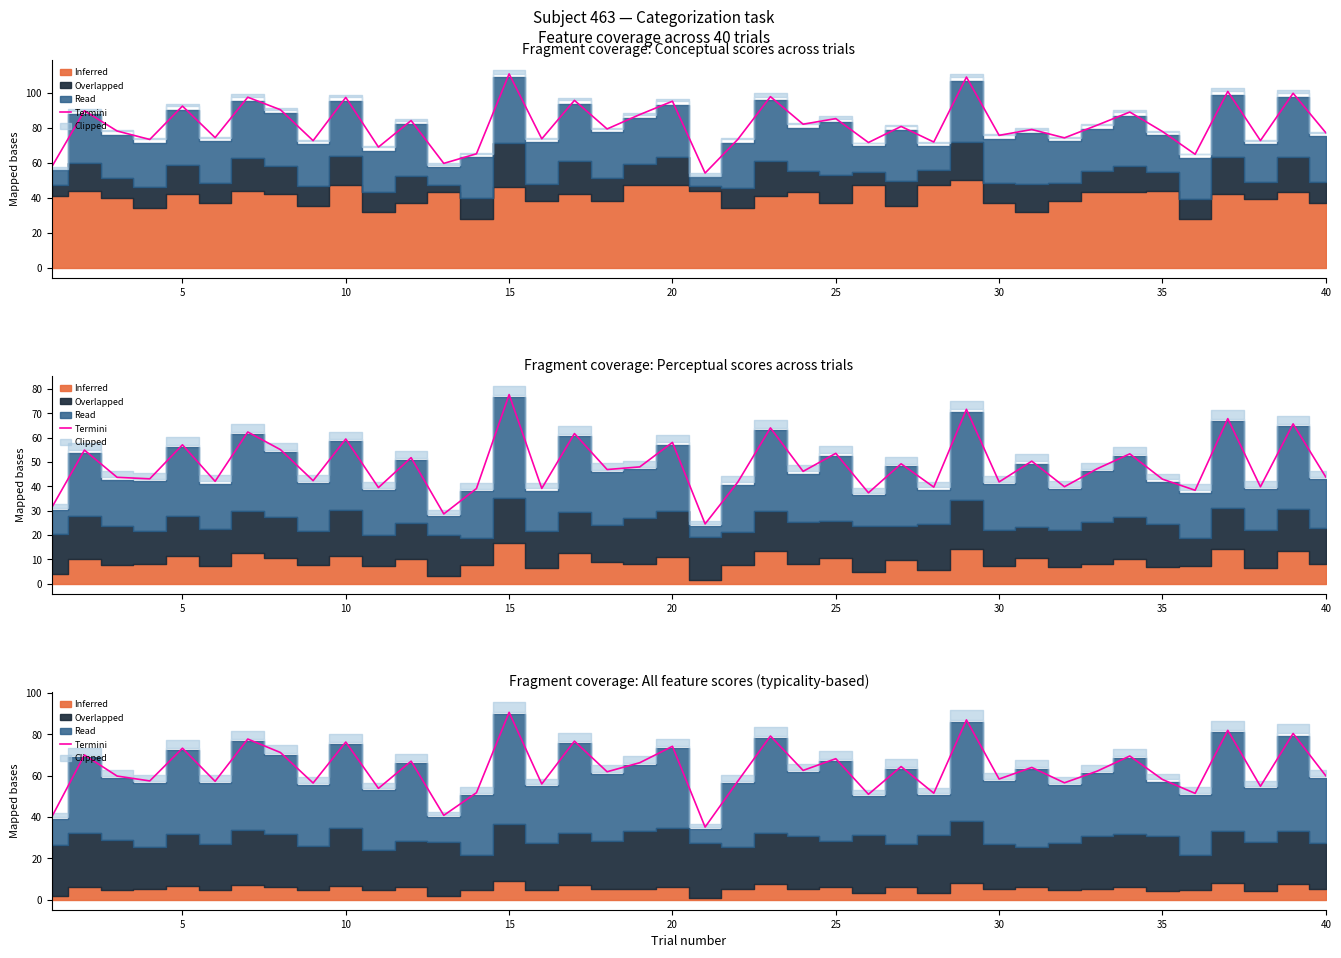

How many interior local peaks (higher than both neighbors) does the data have?

16